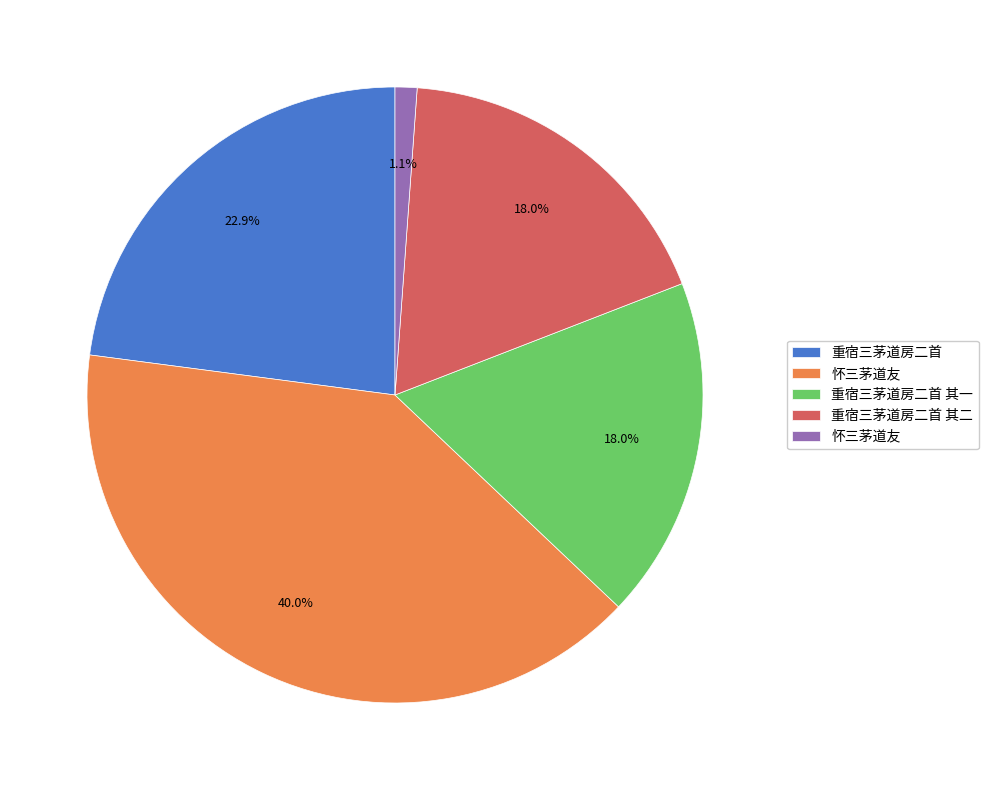

Is there any slice that represents more than half of the pie?

No